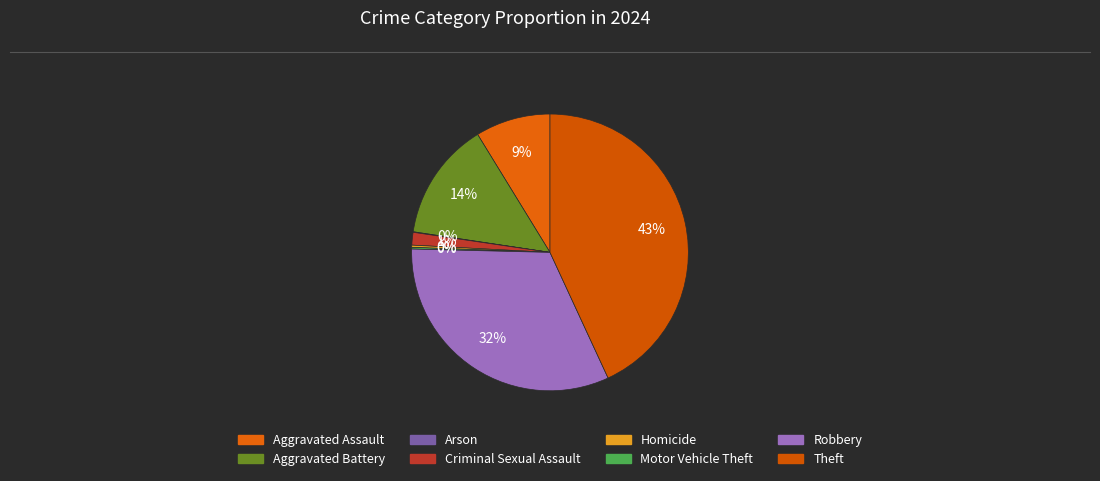

Approximately how many times larger is the value at Theft compared to Homicide?

167.2